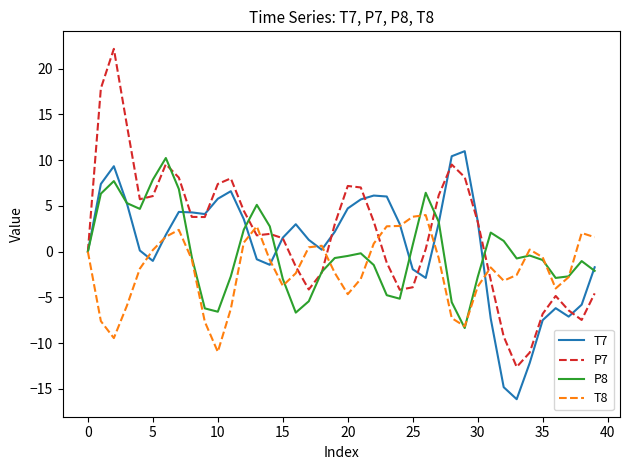

How many lines are shown in the chart?

4